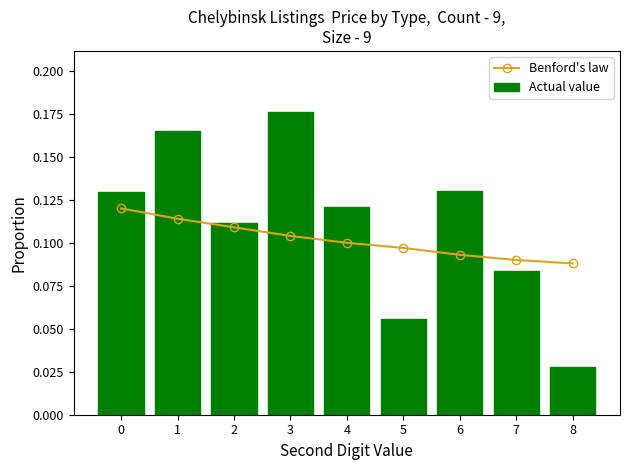

What is the greatest value displayed?

0.2